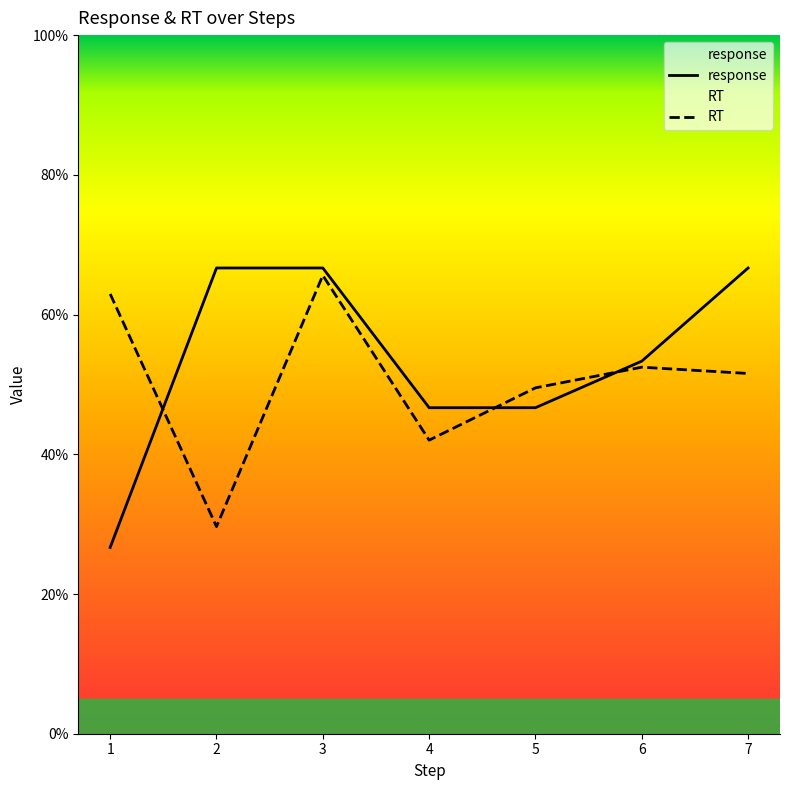

Reading left to right, what are all the values shown in this chart?

response: 0.3	0.7	0.7	0.5	0.5	0.5	0.7
RT: 0.6	0.3	0.7	0.4	0.5	0.5	0.5